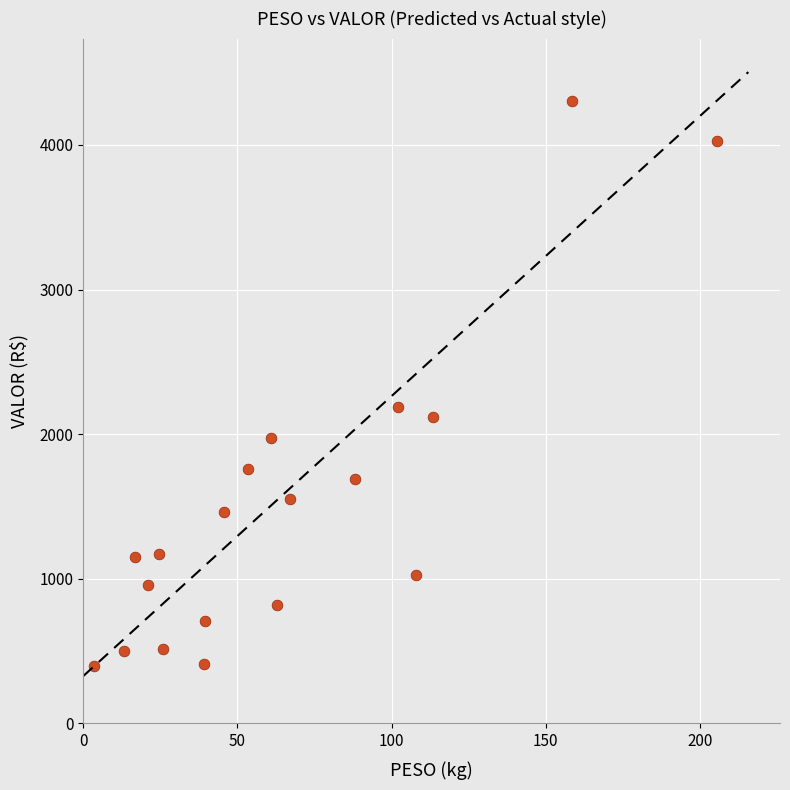

What is the range of X values (max minus min)?

202.1